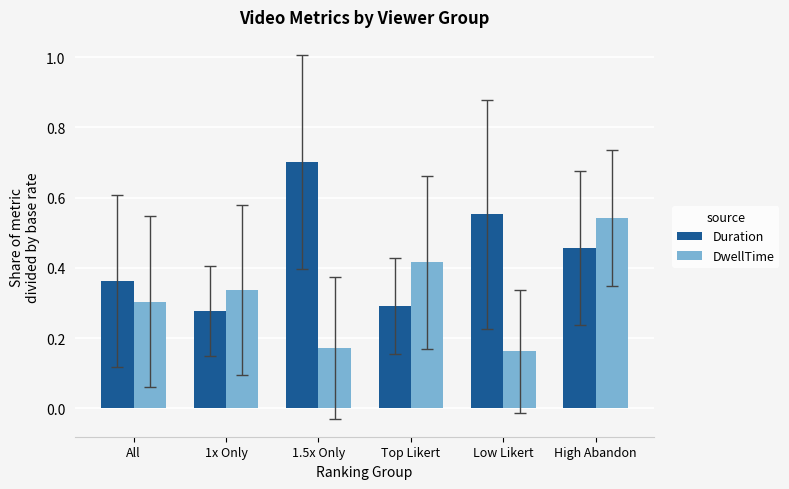

True or false: DwellTime has a value of 0.5 at All.

False